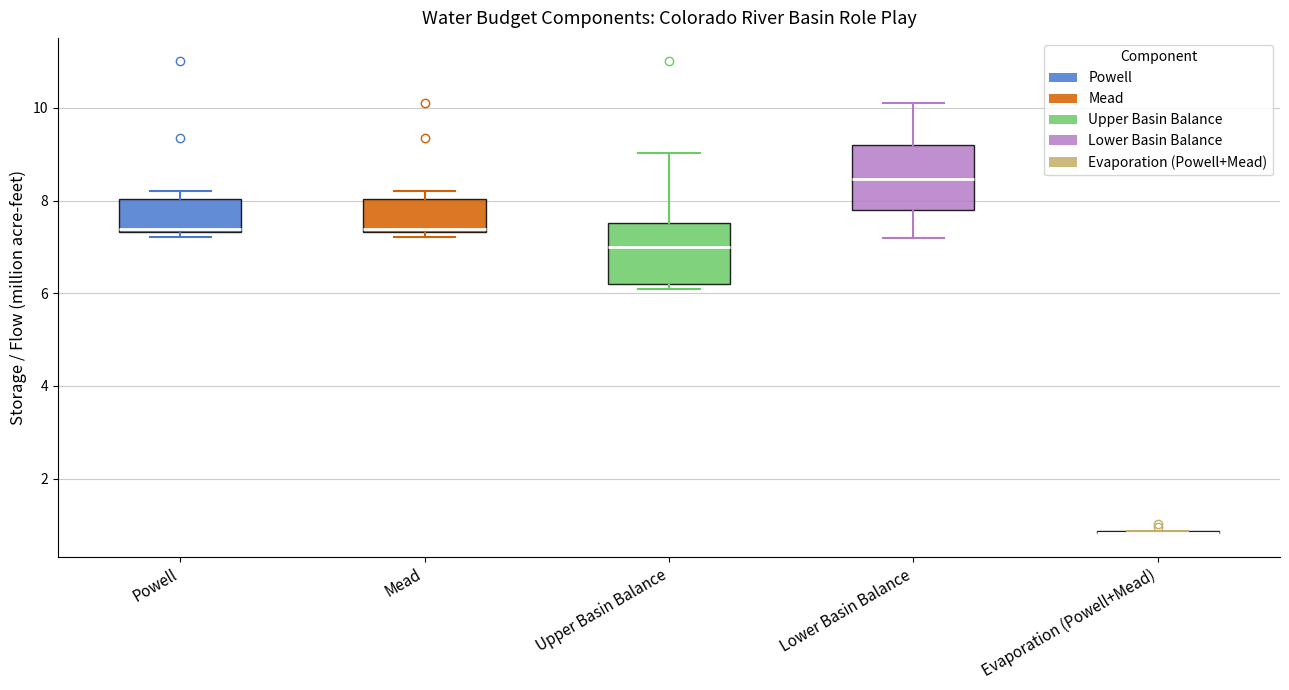

Reading left to right, transcribe this box plot: for each box, give where its median line is, the range the box spans, and where its two whiskers end, as read against the y-axis. The values are not printed on the chart, so give them approximately, as read against the axis.

Powell: median 7.4 (just above the box's lower edge), box 7.4 to 8.0, whiskers 7.2 to 8.2
Mead: median 7.4 (just above the box's lower edge), box 7.4 to 8.0, whiskers 7.2 to 8.2
Upper Basin Balance: median 7.0, box 6.2 to 7.6, whiskers 6.2 (just below the box's lower edge) to 9.0
Lower Basin Balance: median 8.4, box 7.8 to 9.2, whiskers 7.2 to 10.2
Evaporation (Powell+Mead): box collapsed to a line at 0.8, whiskers 0.8 to 0.8